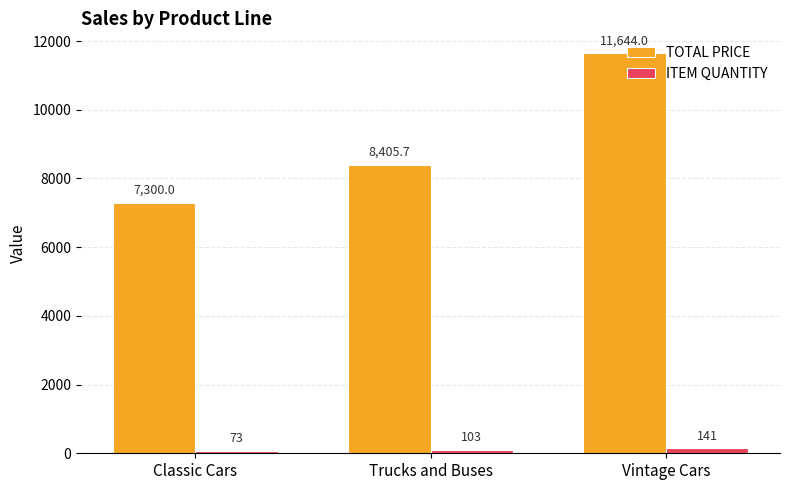

True or false: ITEM QUANTITY has a value of 103.0 at Trucks and Buses.

True